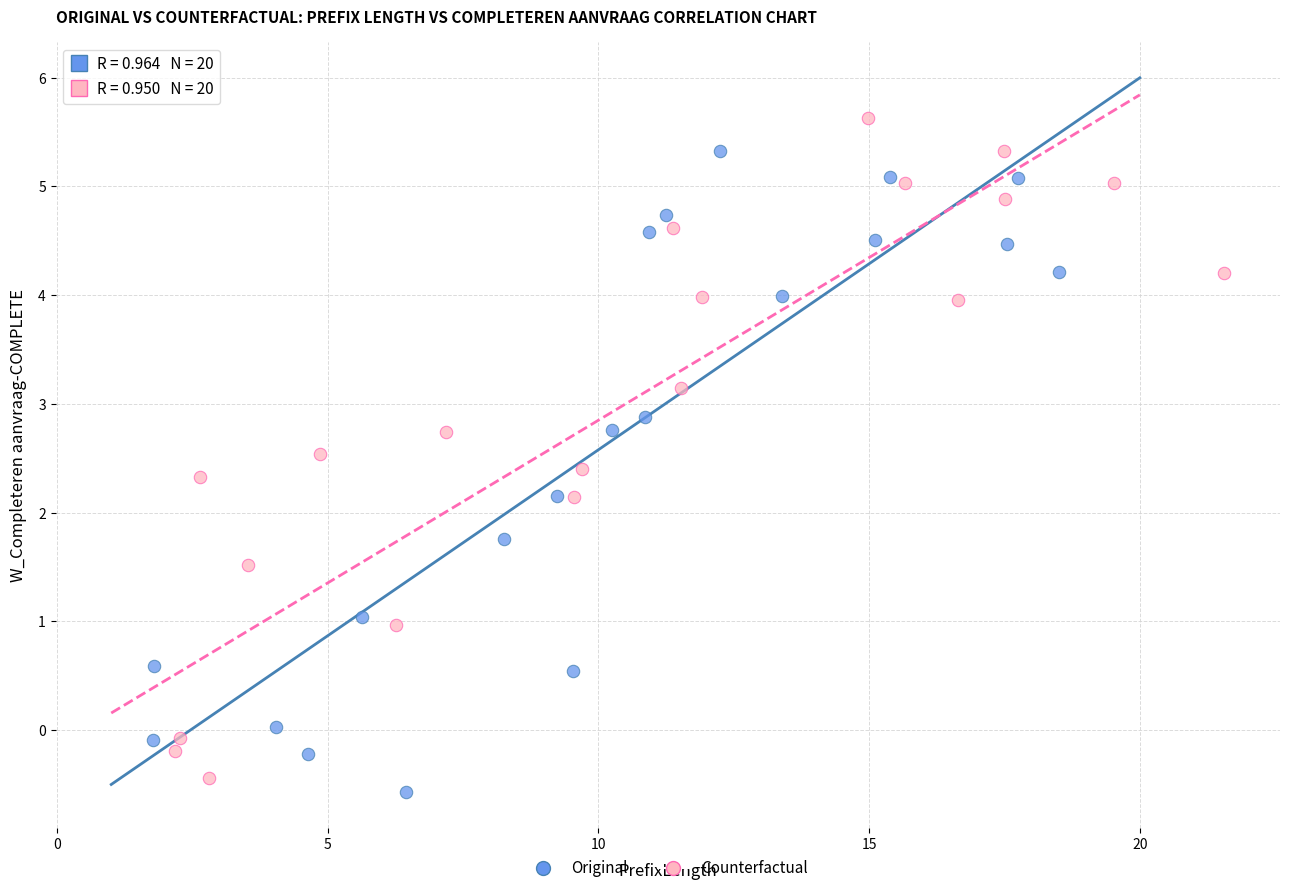

Which series contains the highest Y value?

Counterfactual